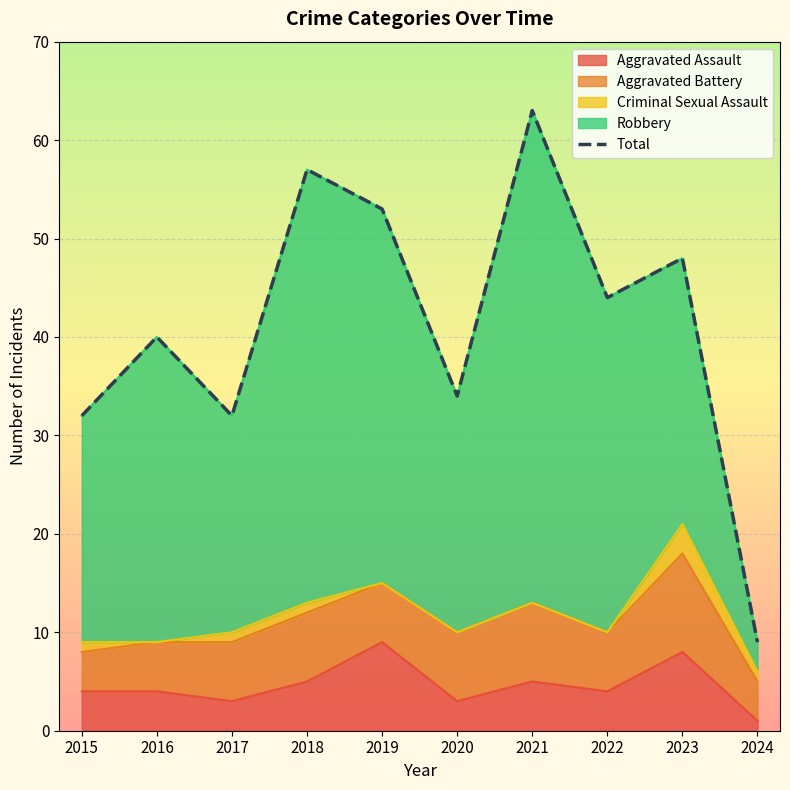

Is it true that Aggravated Assault equals 16 at 2019?

False